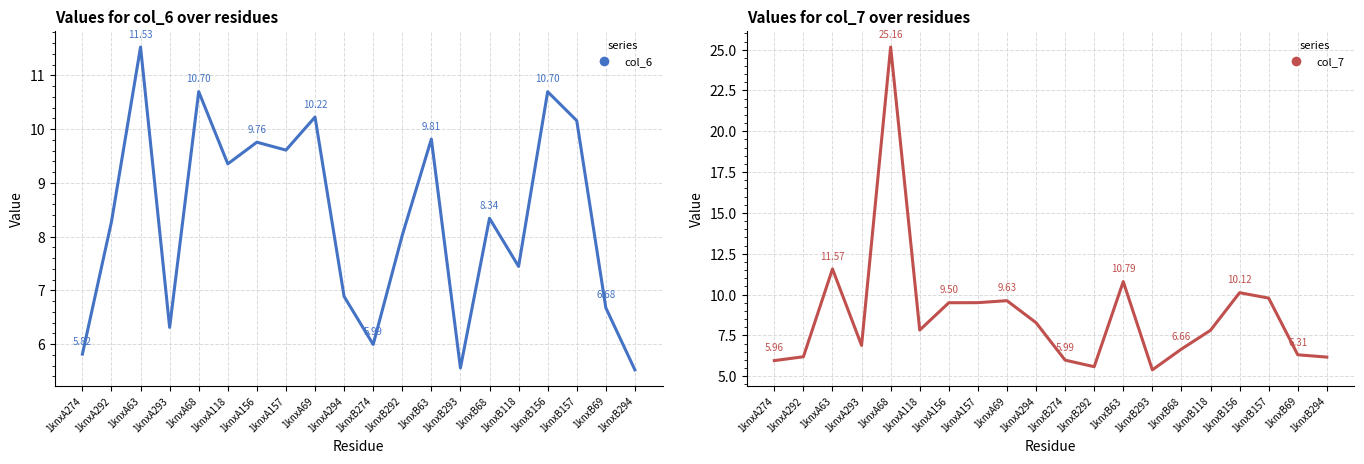

How many data points in col_6 are above 8?

12